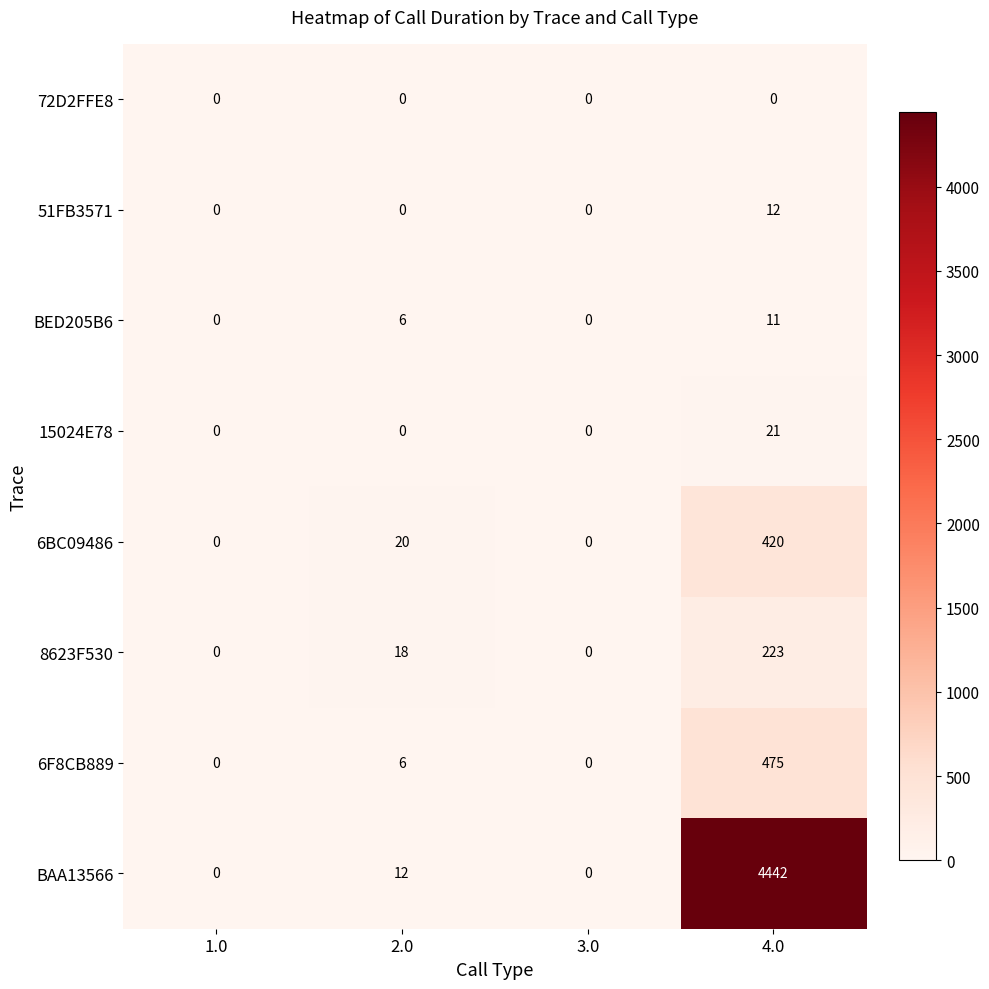

Count the number of data series in this chart.

8